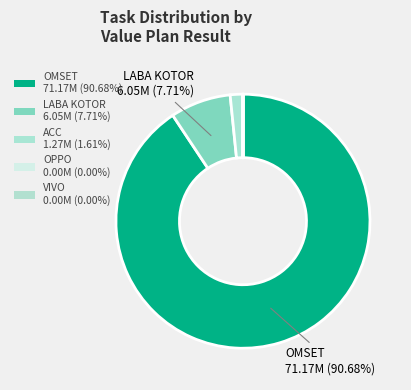

To the nearest percent, what is the difference between the largest and smallest slice percentages?

91%